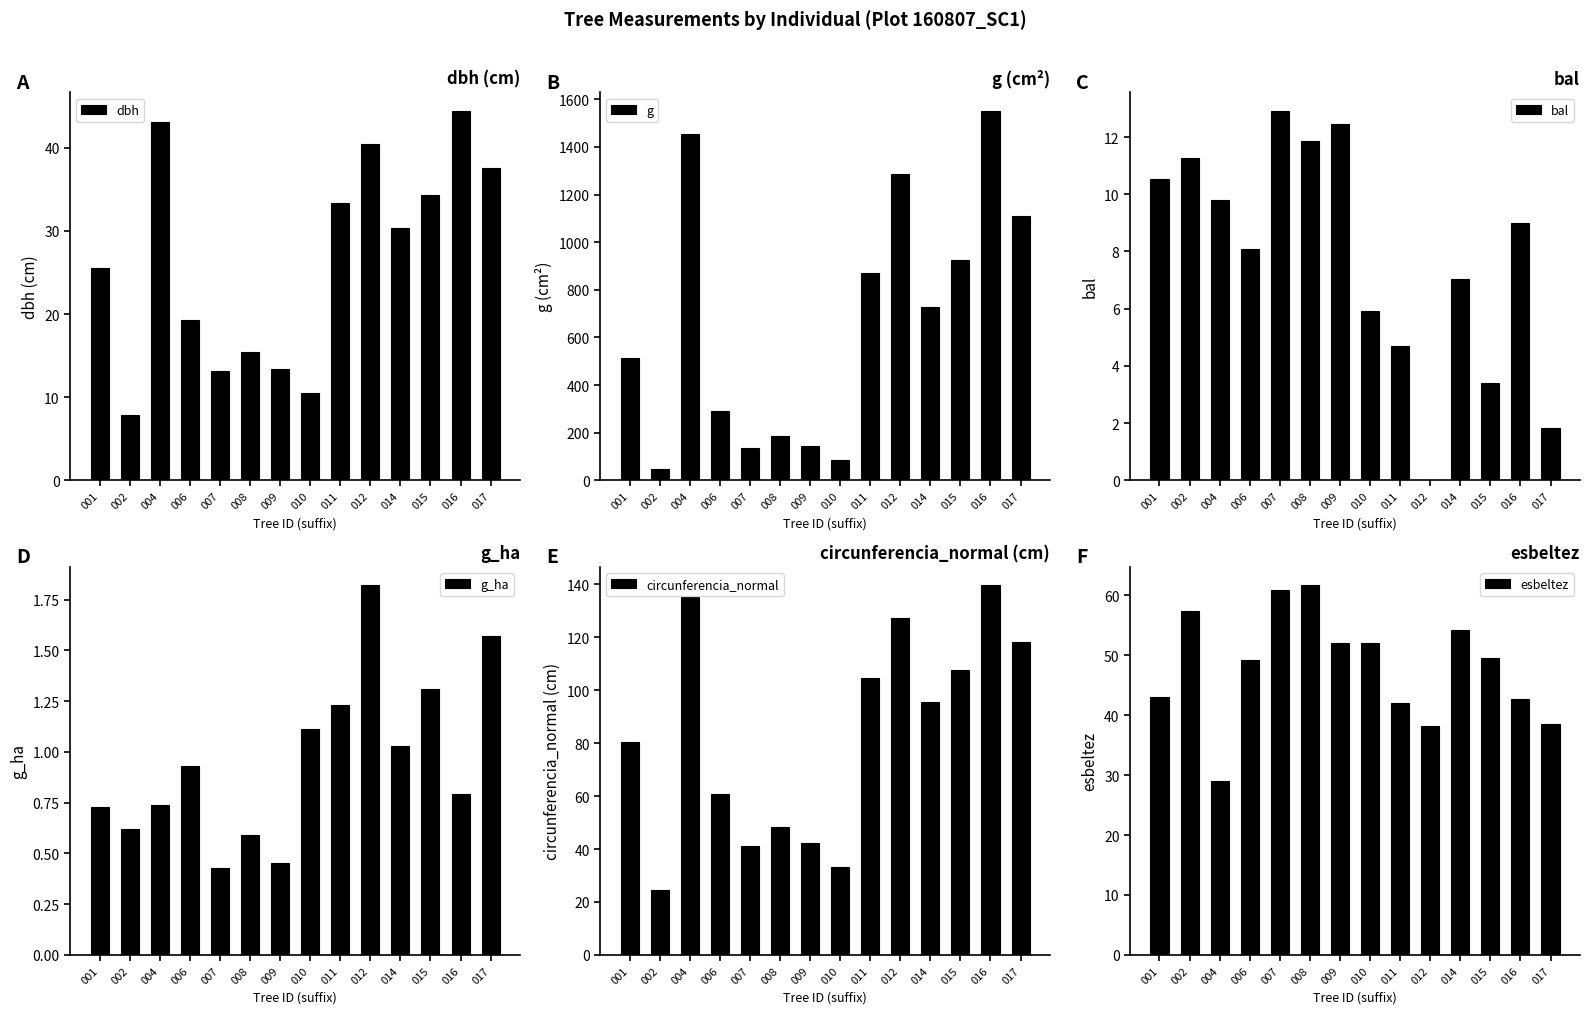

True or false: circunferencia_normal has a value of 135.2 at 004.

True